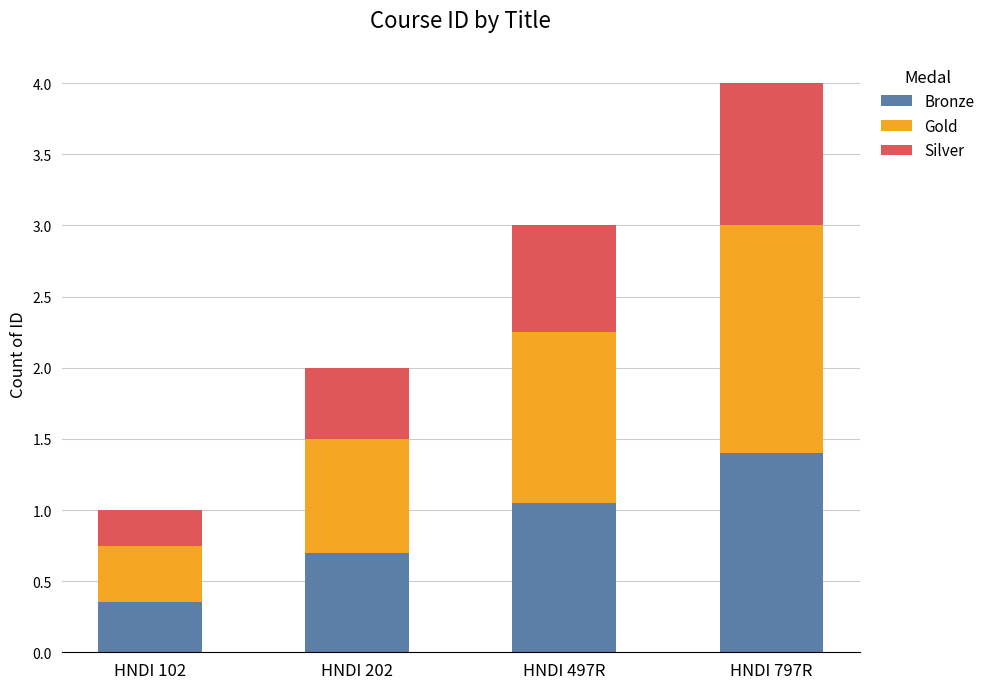

The Bronze series shows 0.2 at HNDI 202. True or false?

False